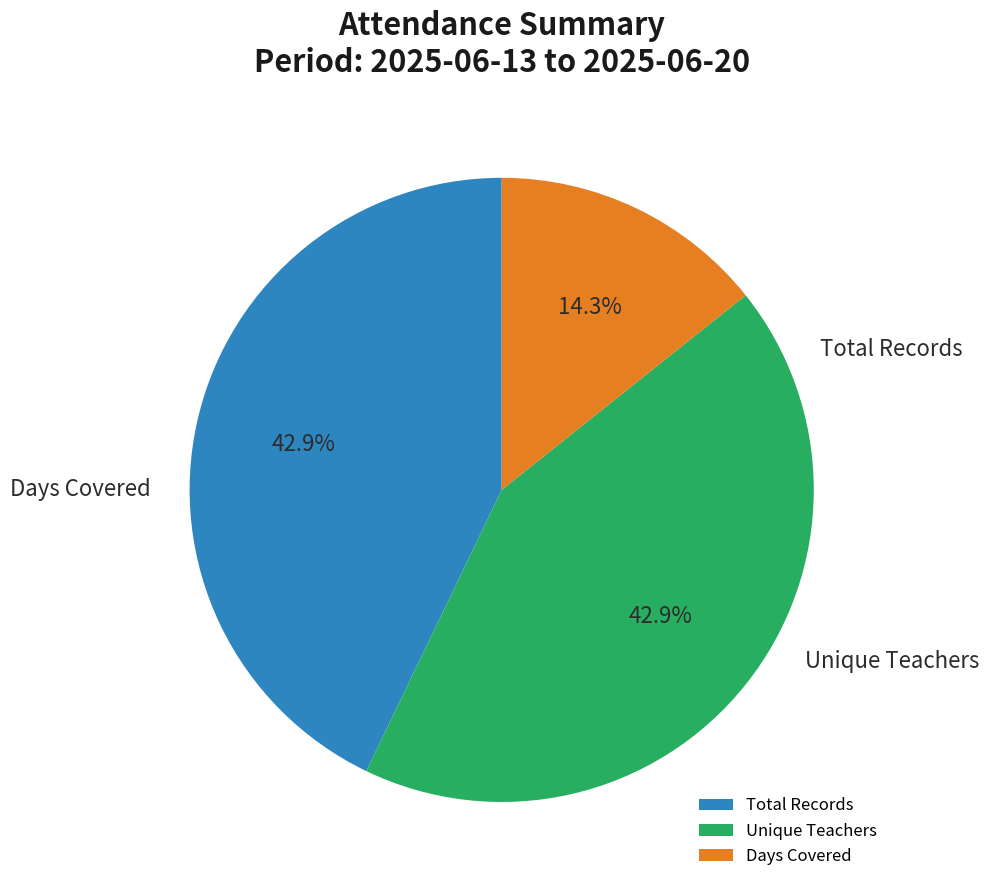

Is Total Records the majority of the pie?

No